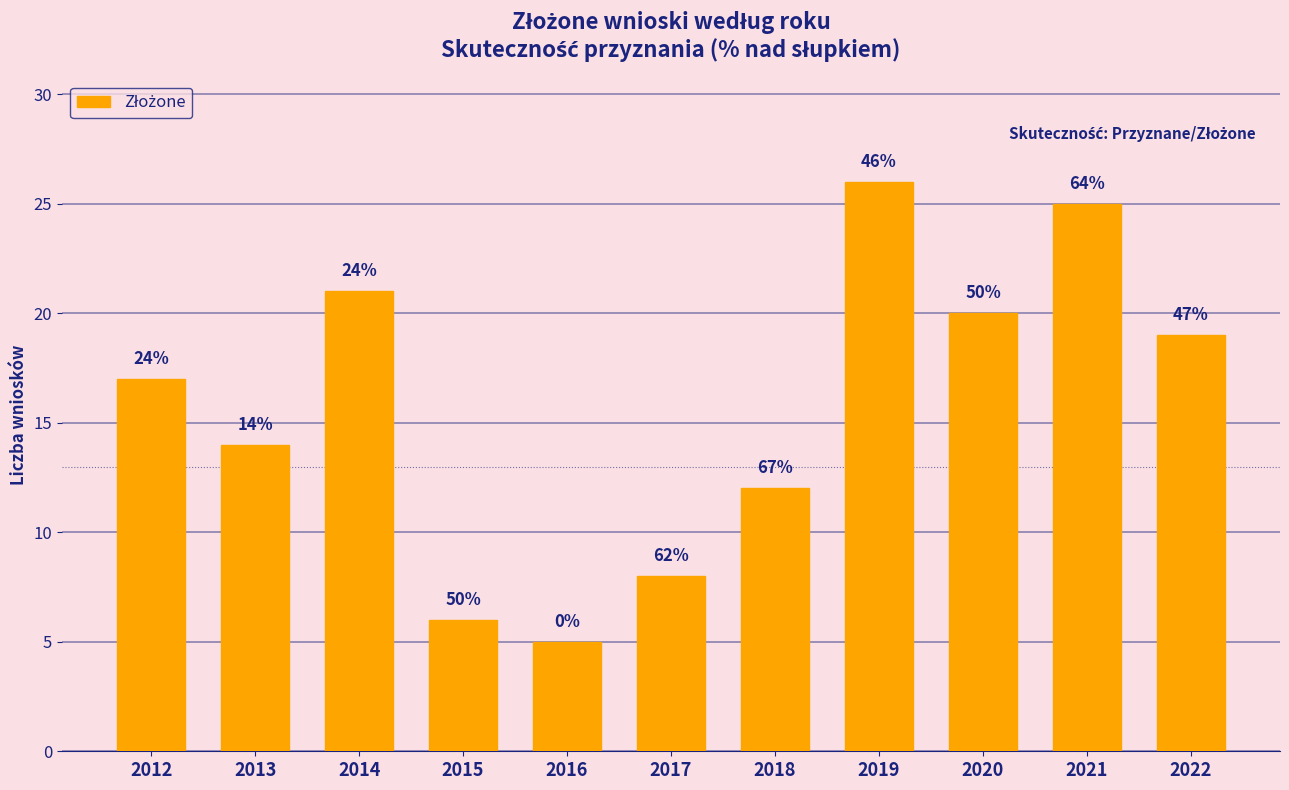

Is it true that the value at 2013 is 4?

False